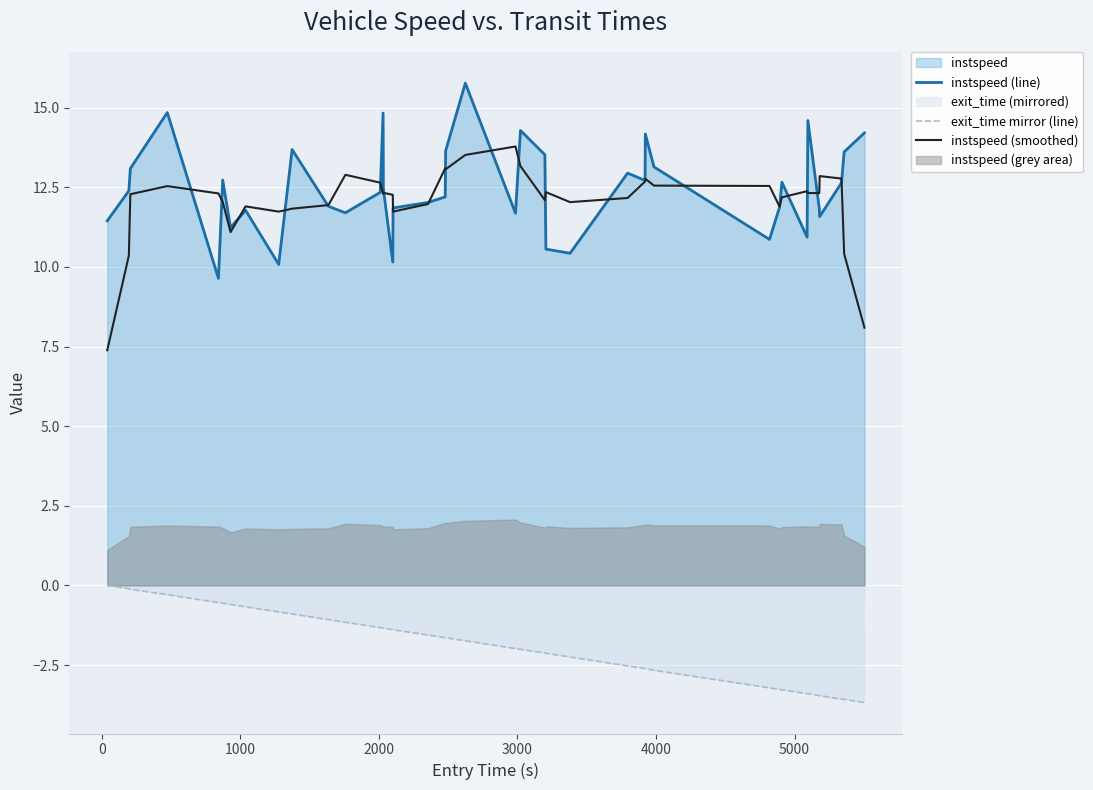

Which series ends up on top after the final intersection of instspeed (smoothed) and instspeed (line)?

instspeed (line)